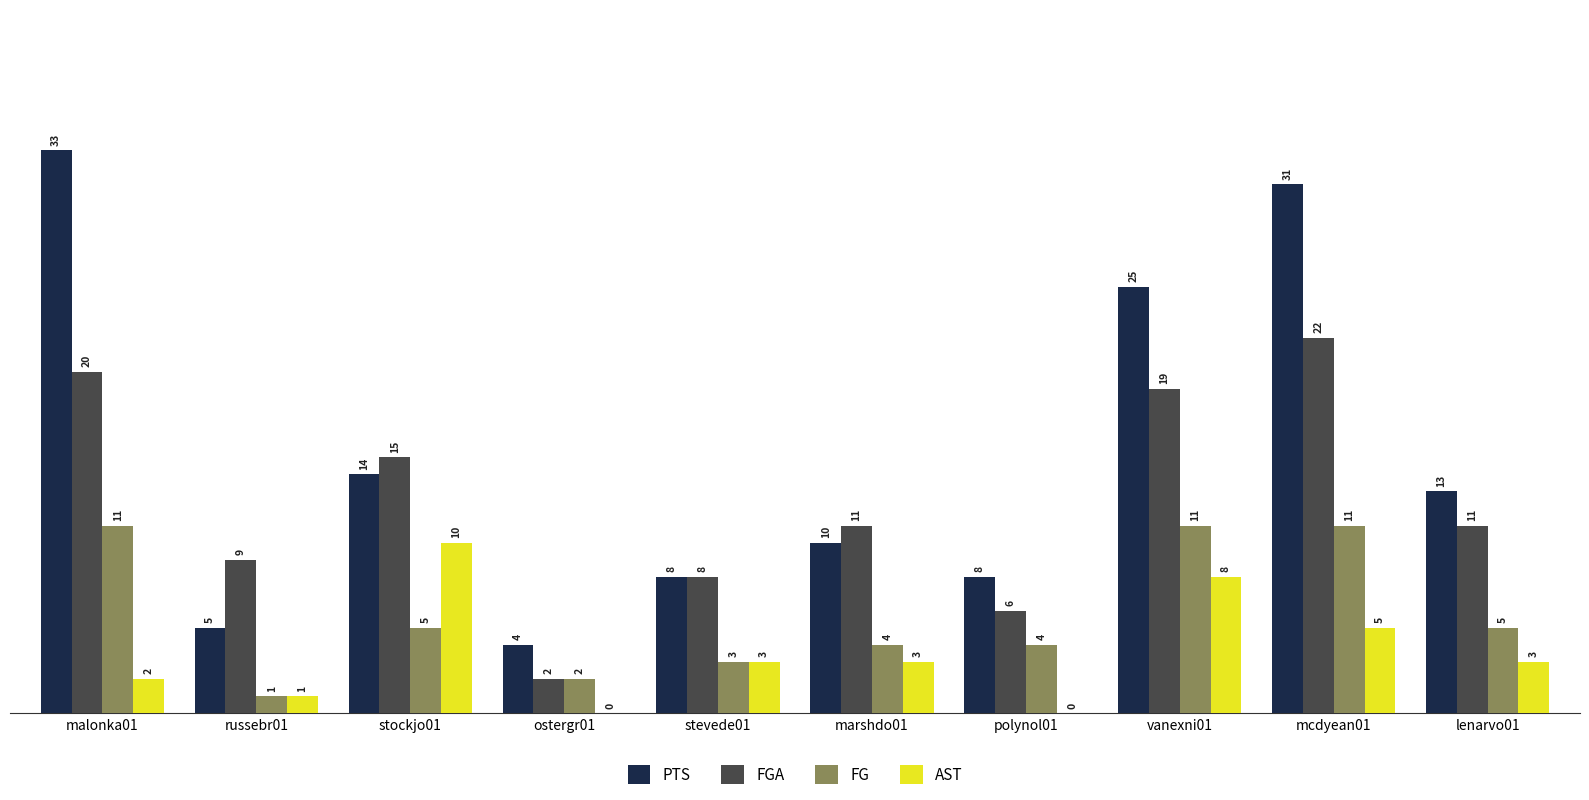

How many distinct data groups are displayed?

4